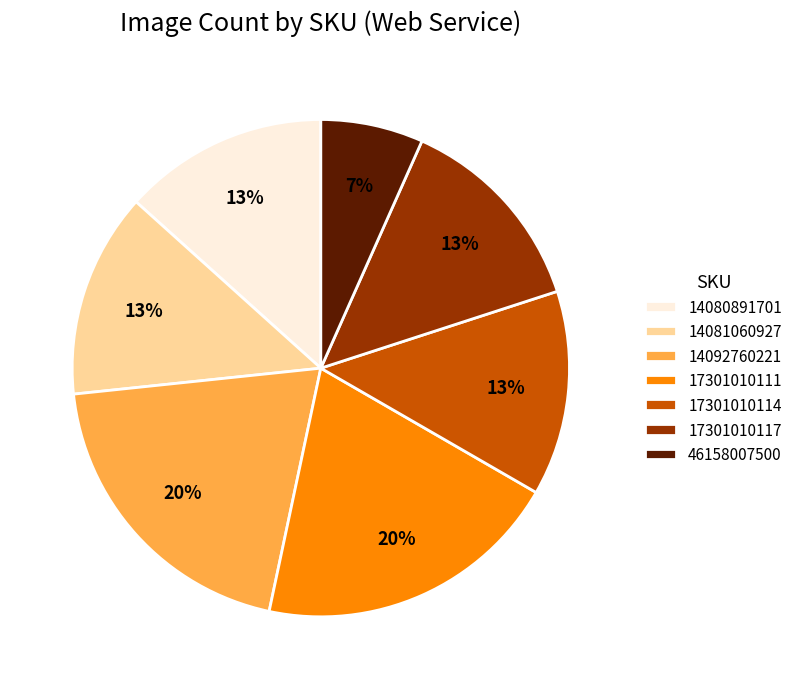

To the nearest percent, what is the difference between the 14092760221 and 14080891701 slice percentages?

7%